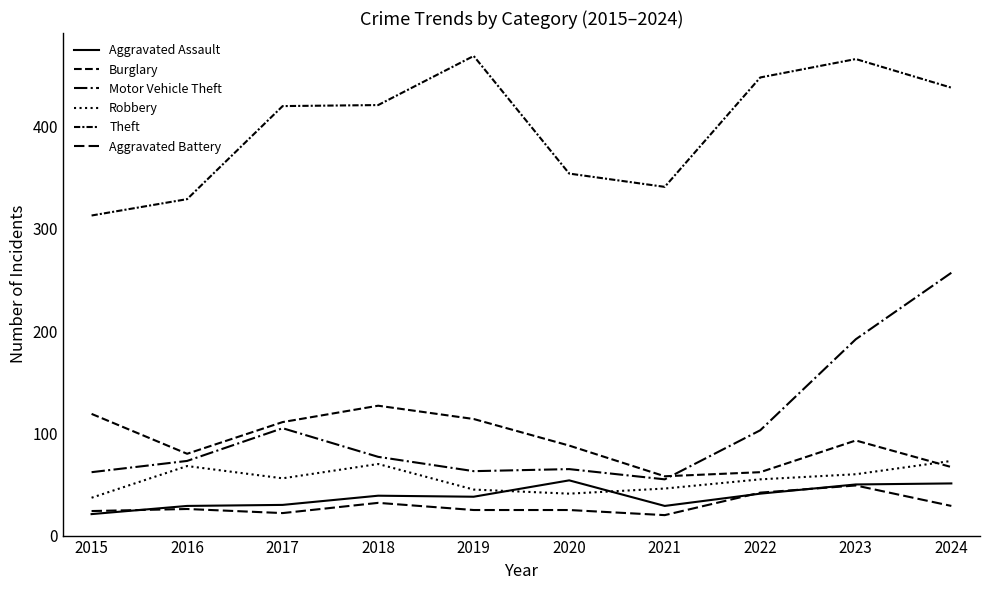

What is the spread (max minus min) of values at 2020?

329